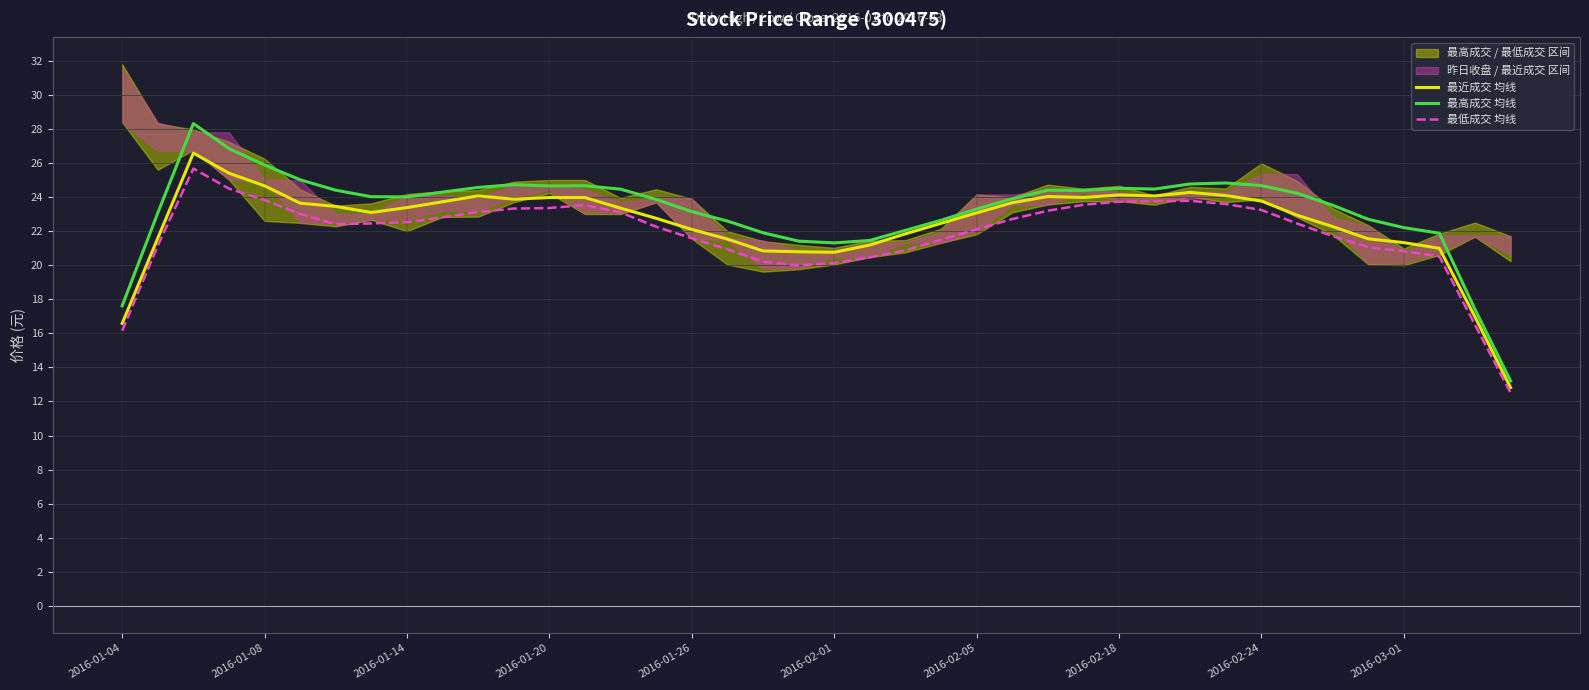

At how many categories does at least one series exceed 21?

37